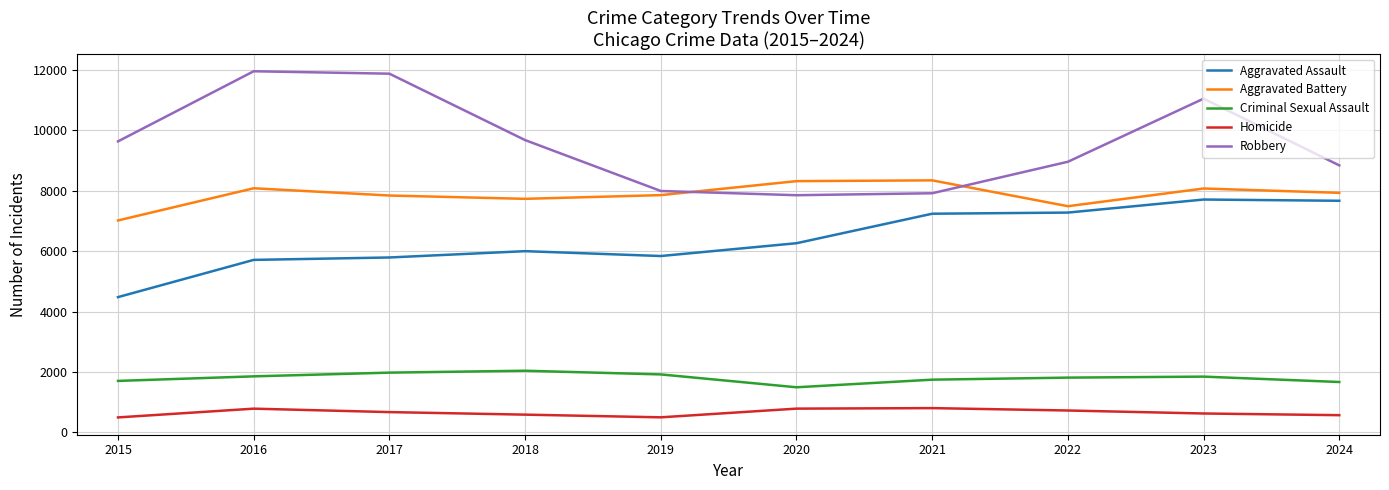

What is the lowest value of the Robbery series?

7855